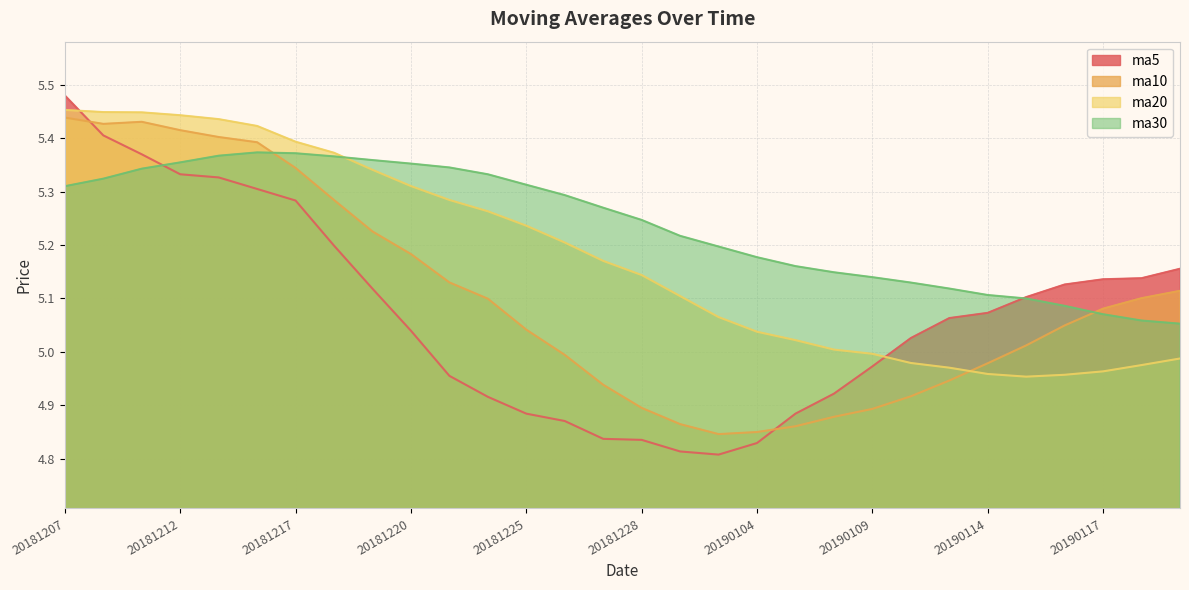

What is the value of the ma10 point at the 1st from the left?

5.4